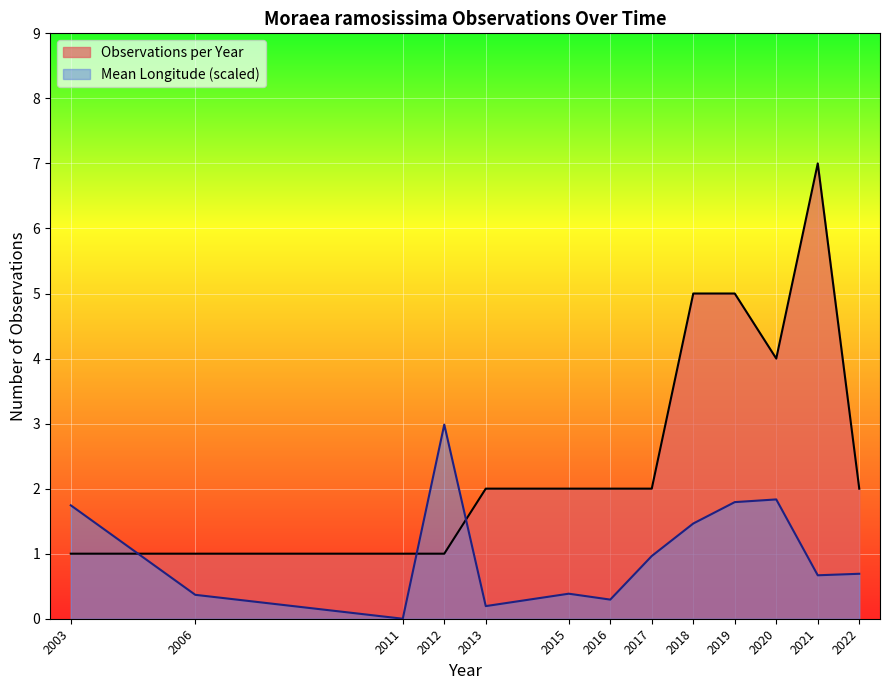

Where is the data nearest to the value 2?

2016